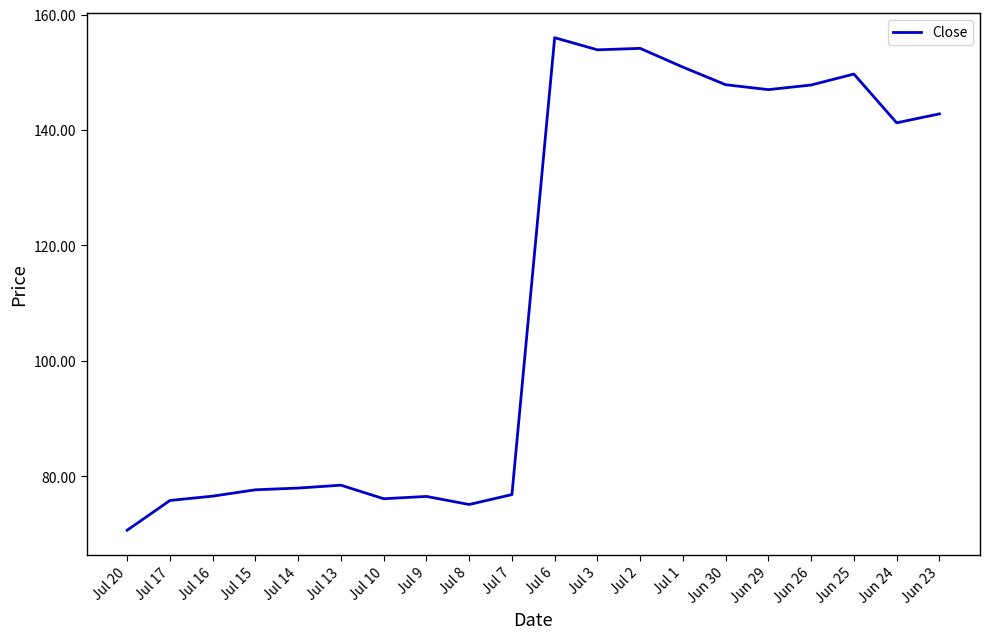

Where is the data nearest to the value 113?

Jun 24